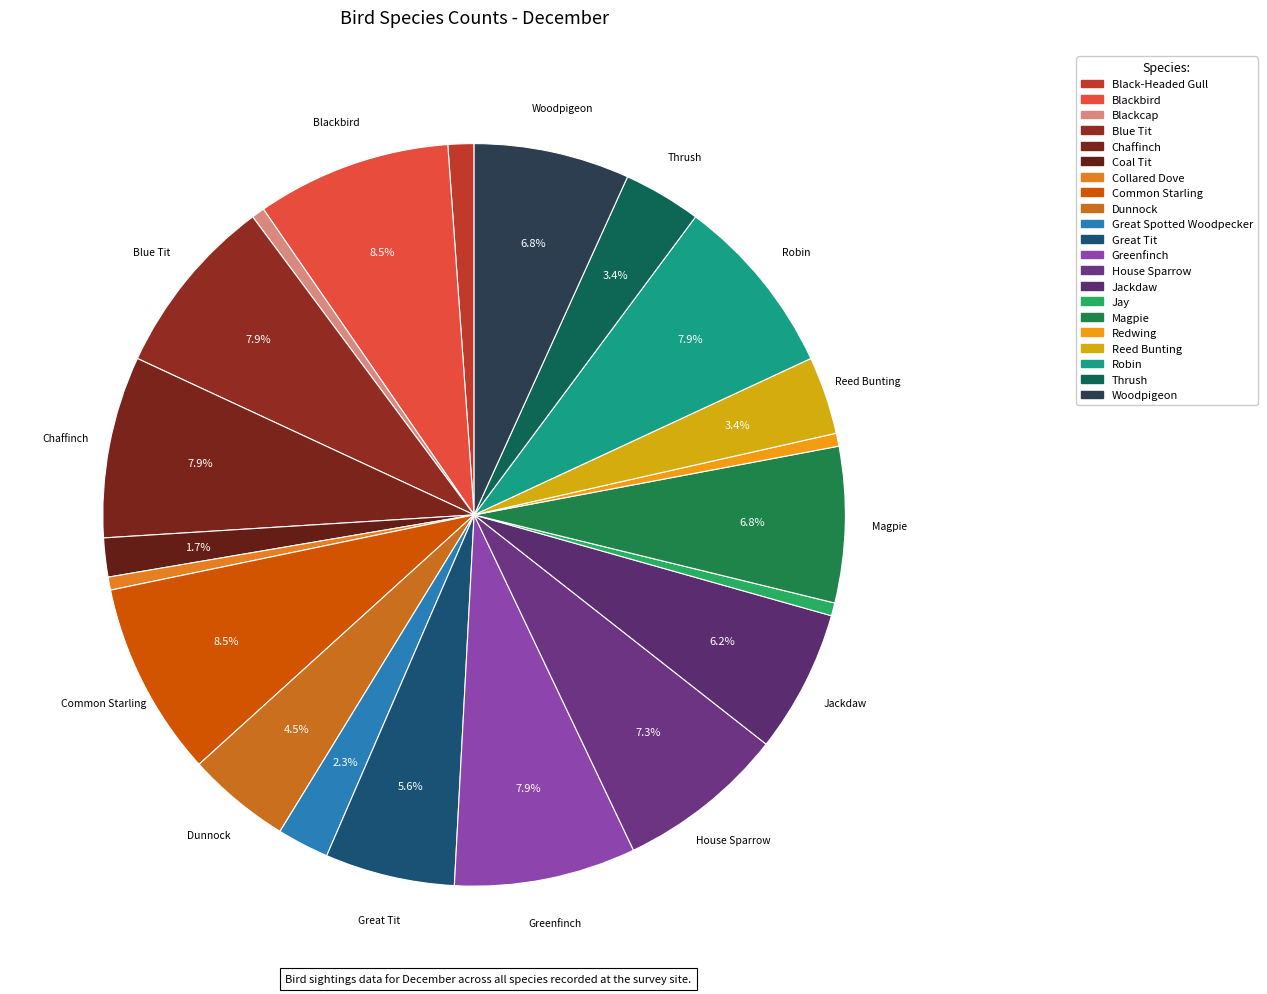

To the nearest percent, what is the average slice percentage?

5%